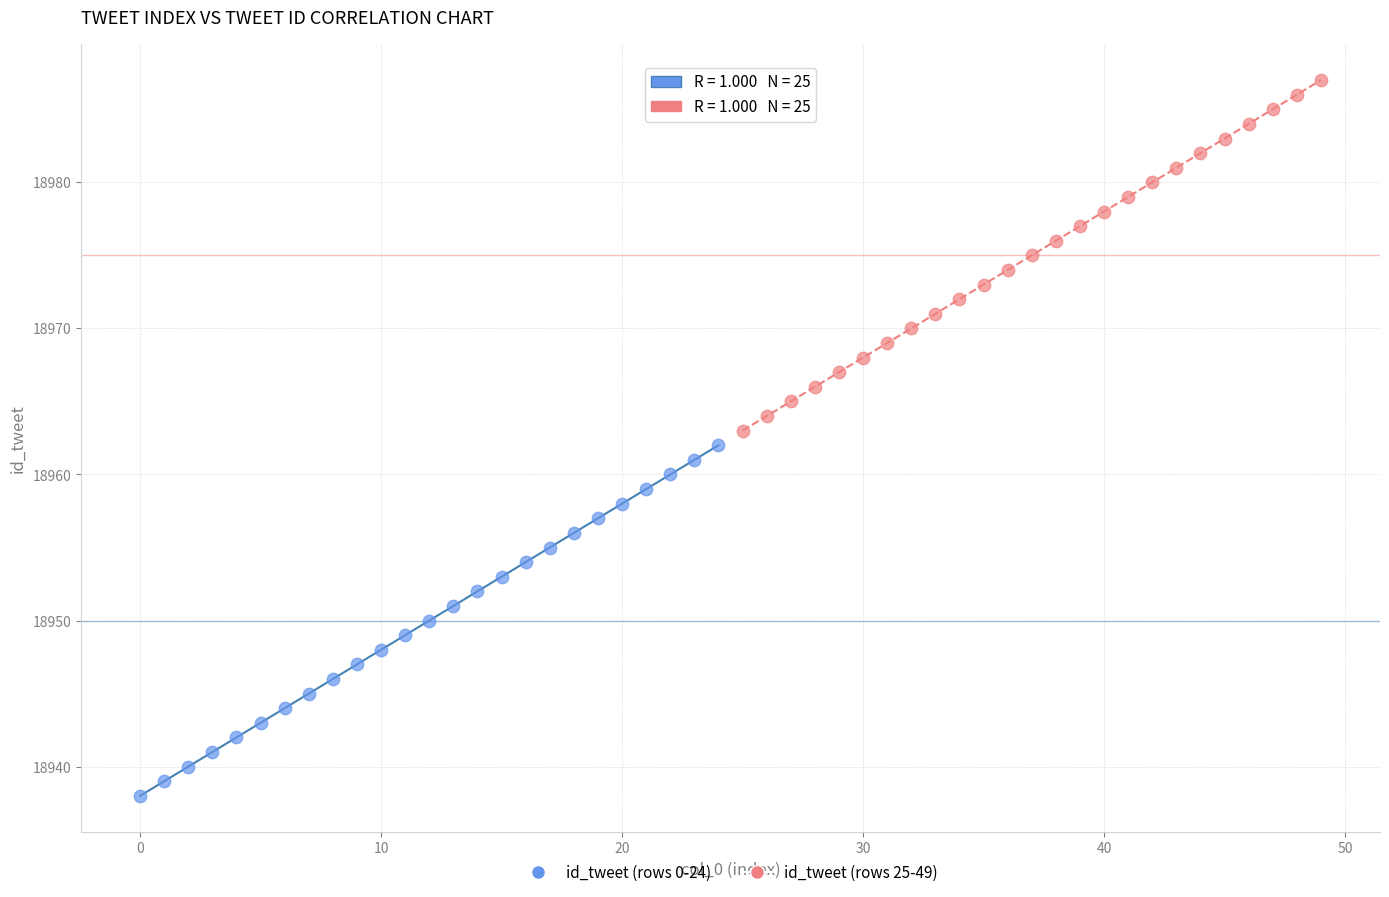

Which series reaches the maximum Y coordinate?

id_tweet (rows 25-49)